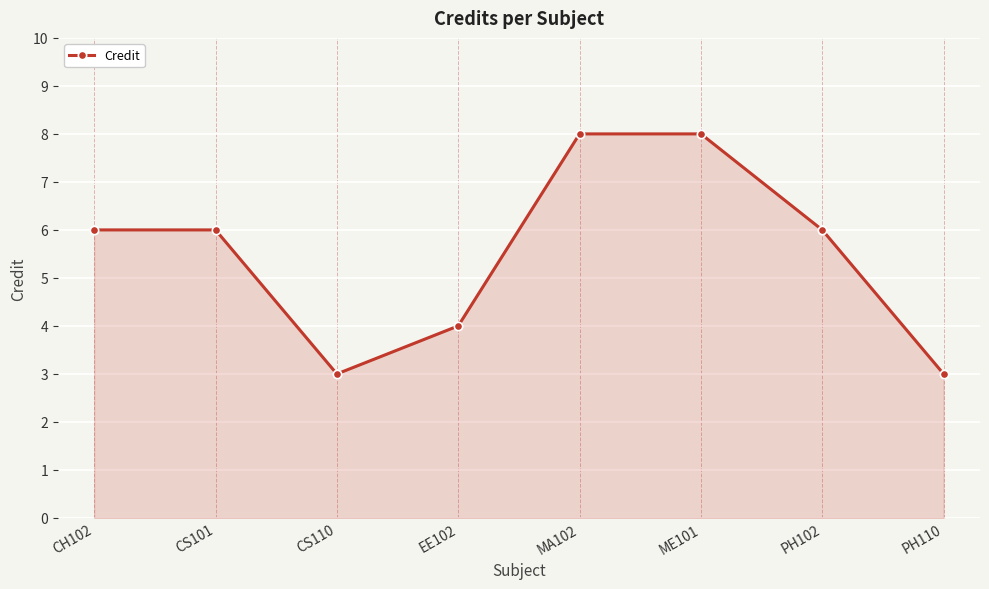

What is the value of the 7th point from the left?

6